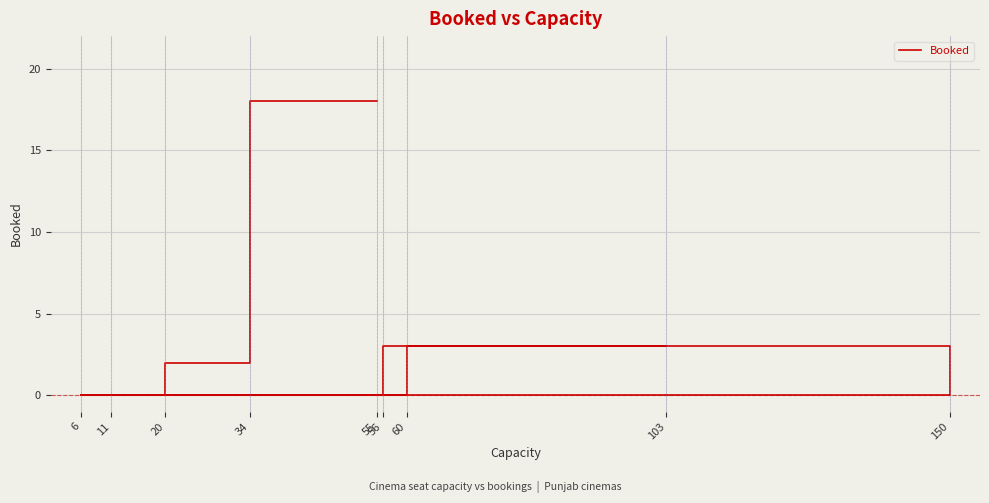

Read the value at 103.

3